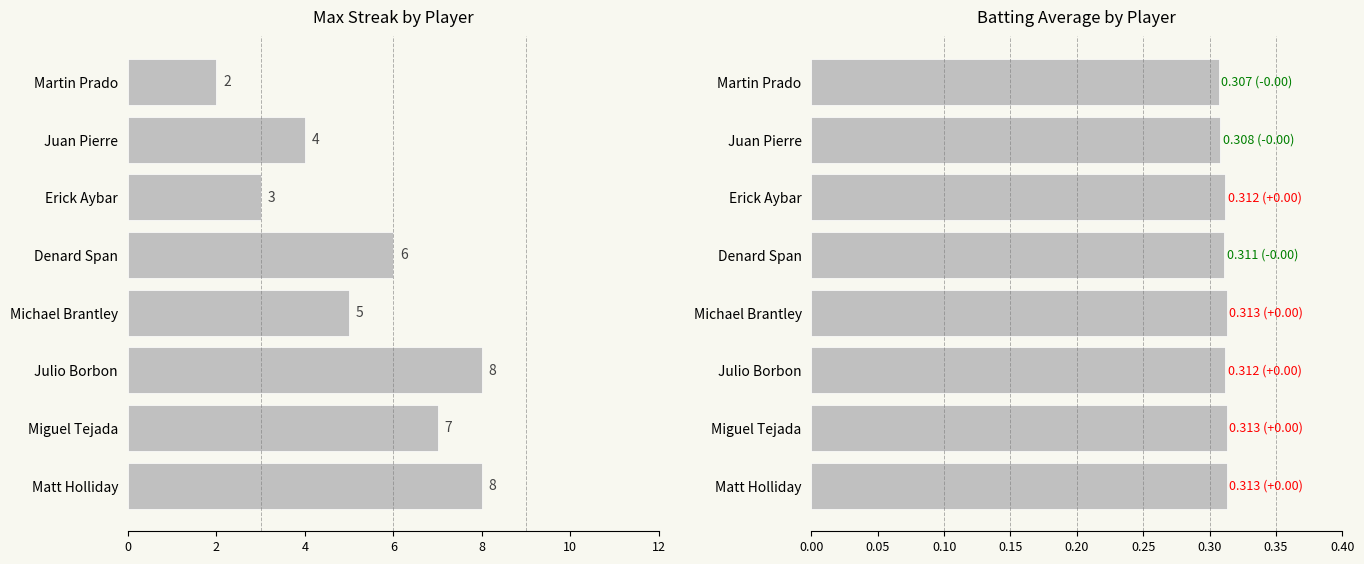

What is the minimum value shown in the chart?

0.3